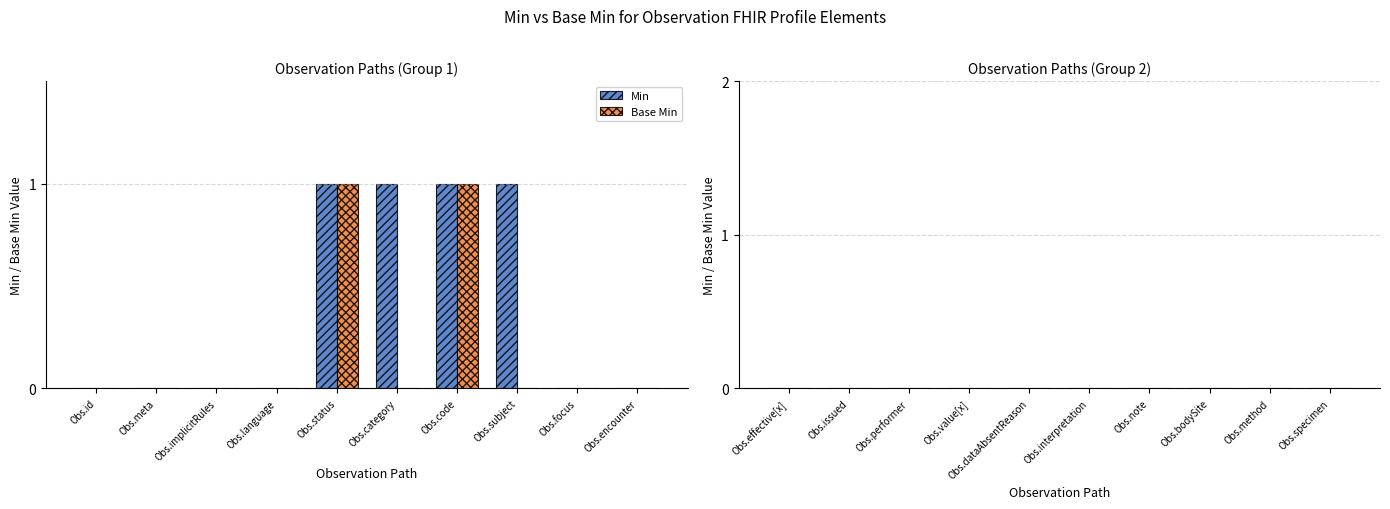

Which series has the largest total across all categories?

Min